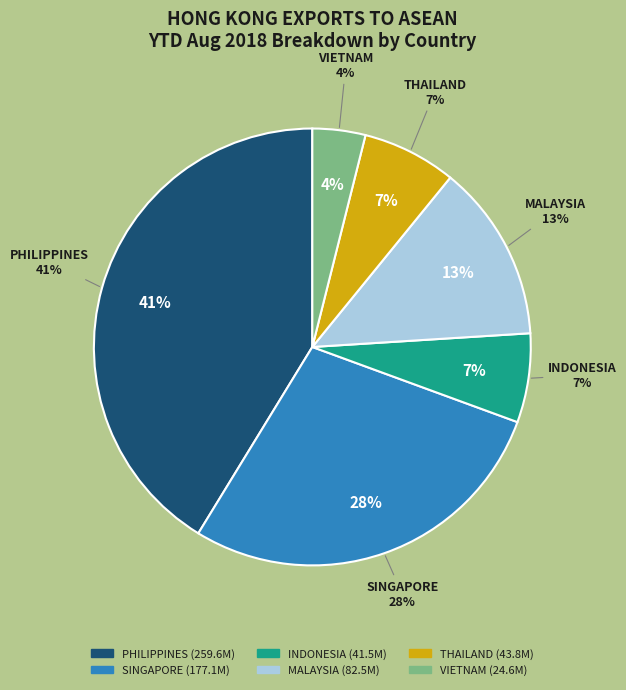

To the nearest percent, what percentage of the pie is VIETNAM?

4%